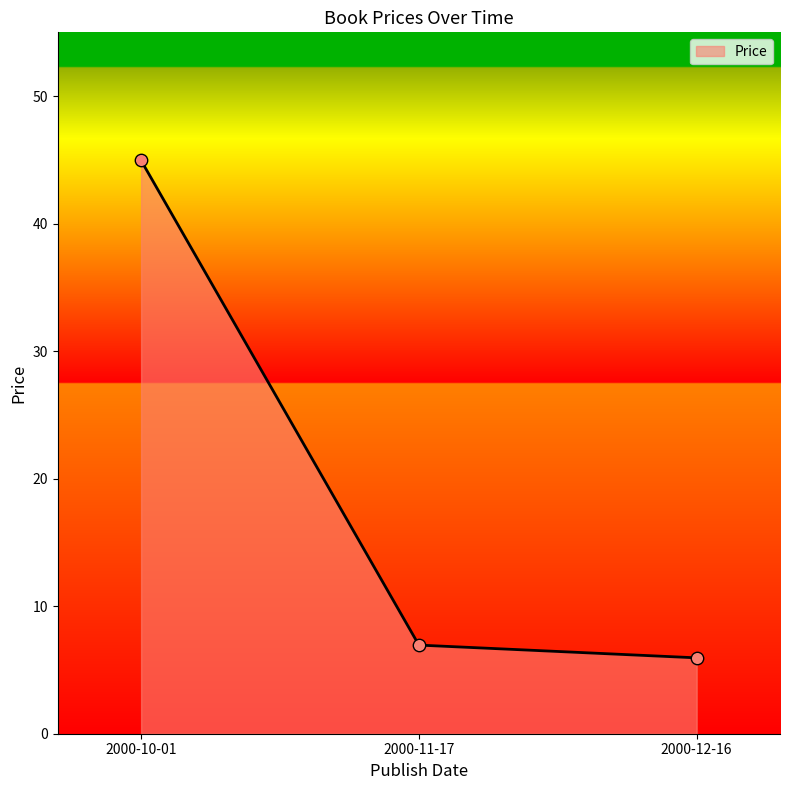

Approximately how many times larger is the value at 2000-11-17 compared to 2000-12-16?

1.2